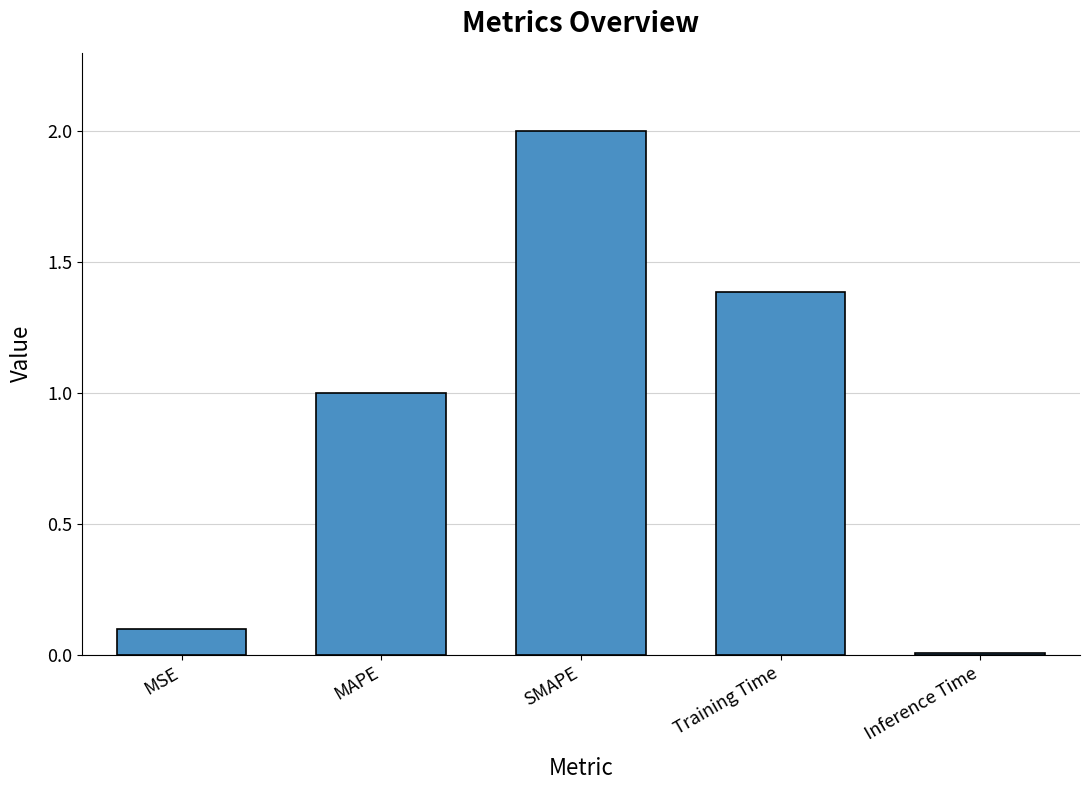

What position from the right is MAPE?

4